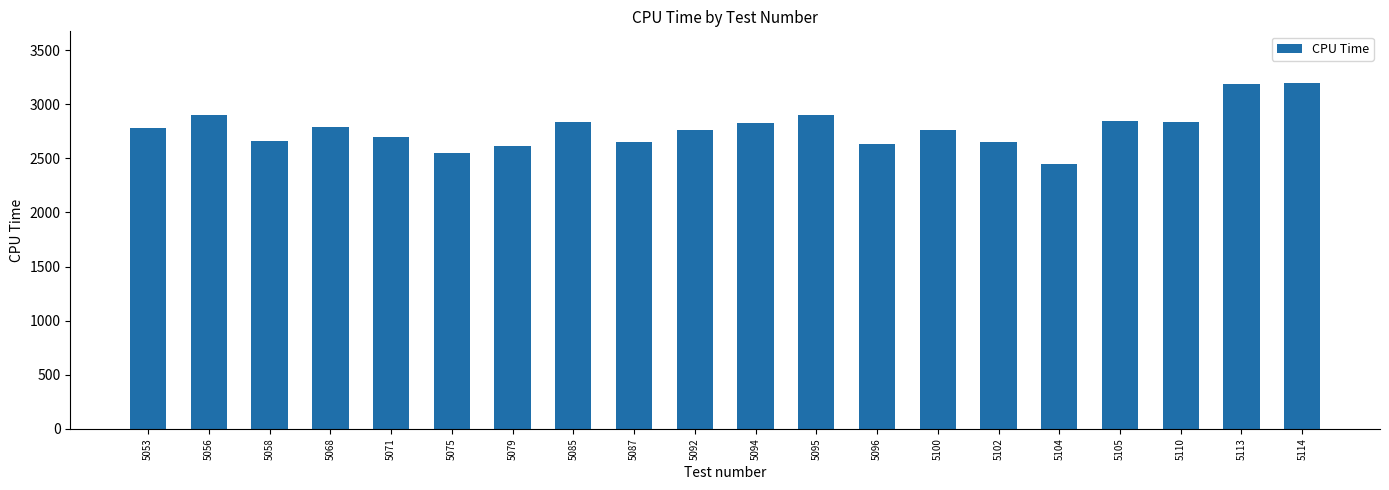

What is the difference between the maximum and second lowest values?

643.4